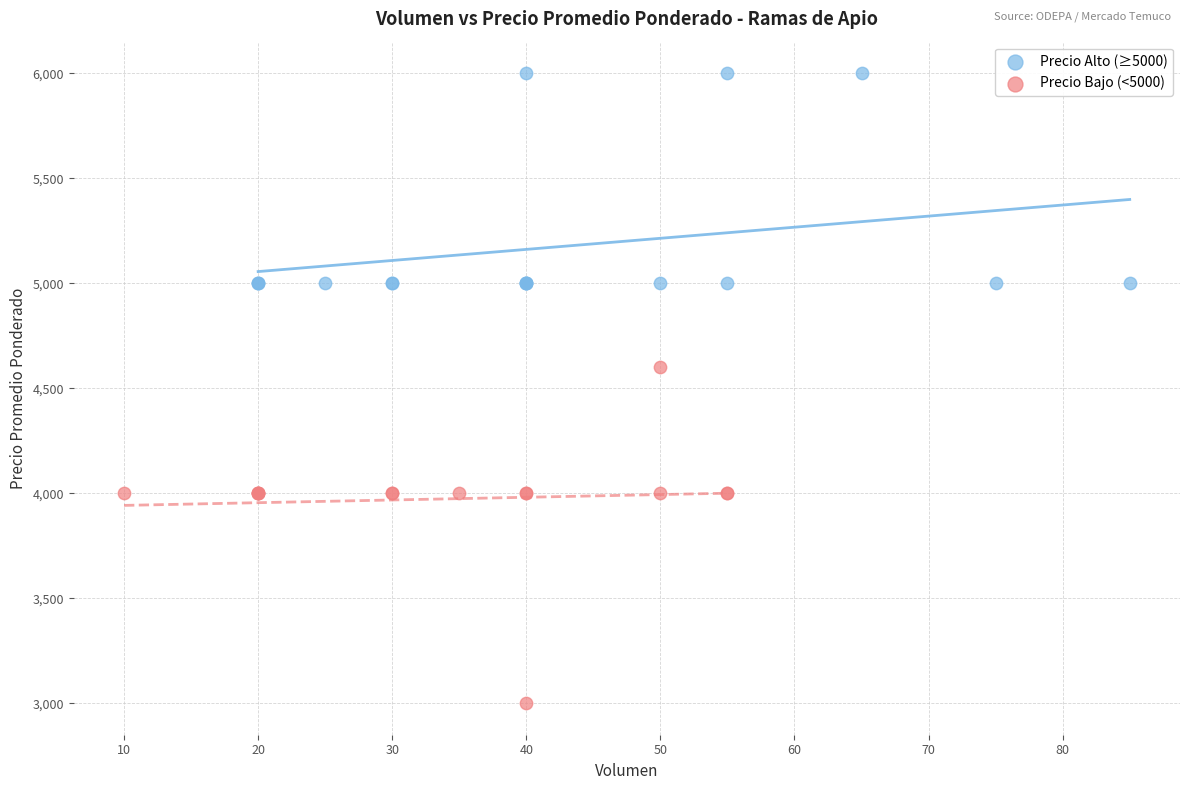

Which series has the widest spread of Y values?

Precio Bajo (<5000)